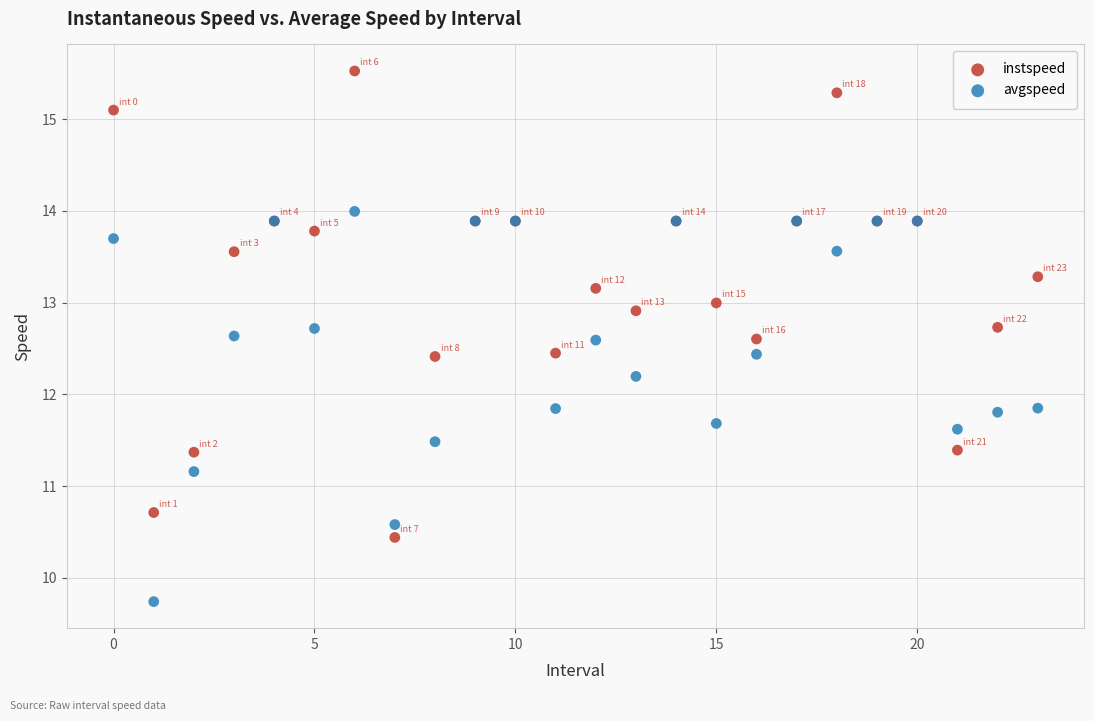

In the avgspeed series, what Y value is closest to 11?

11.2